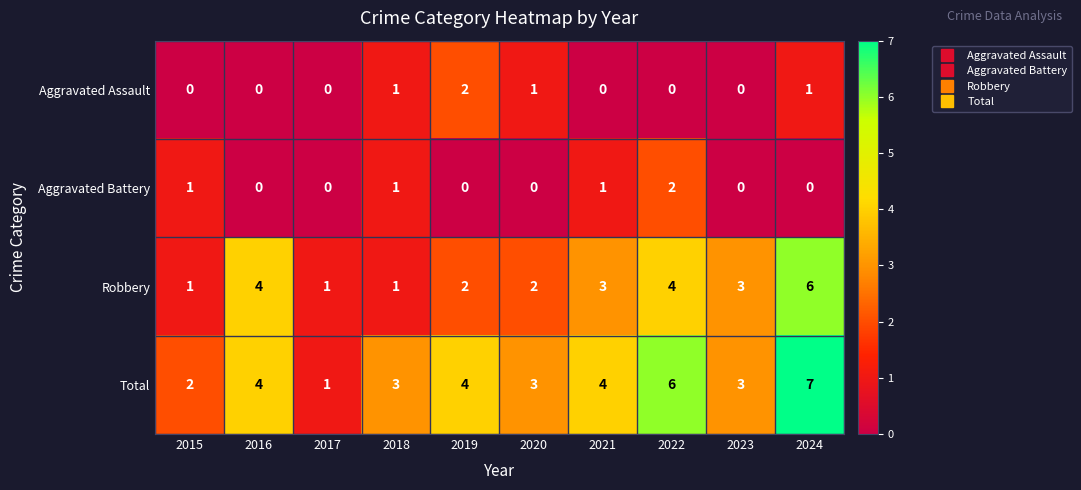

What is the difference between the Total values at 2024 and 2017?

6